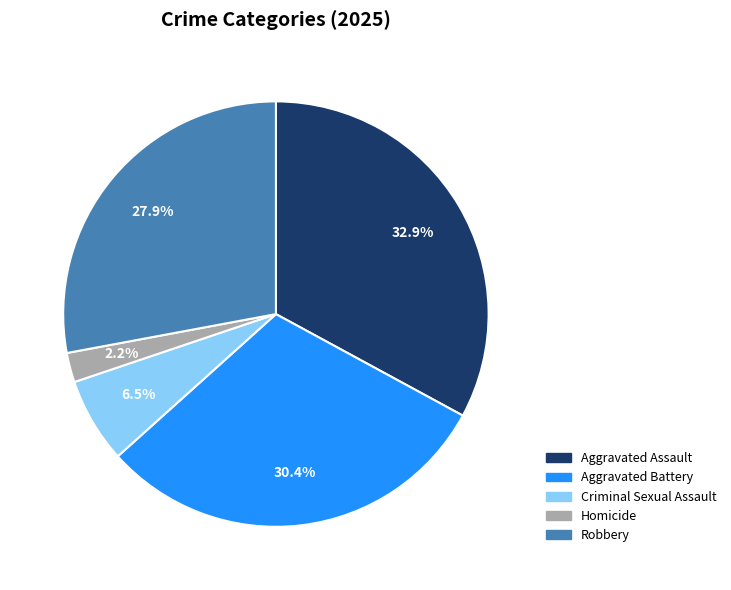

To the nearest percent, what is the difference between the largest and smallest slice percentages?

31%